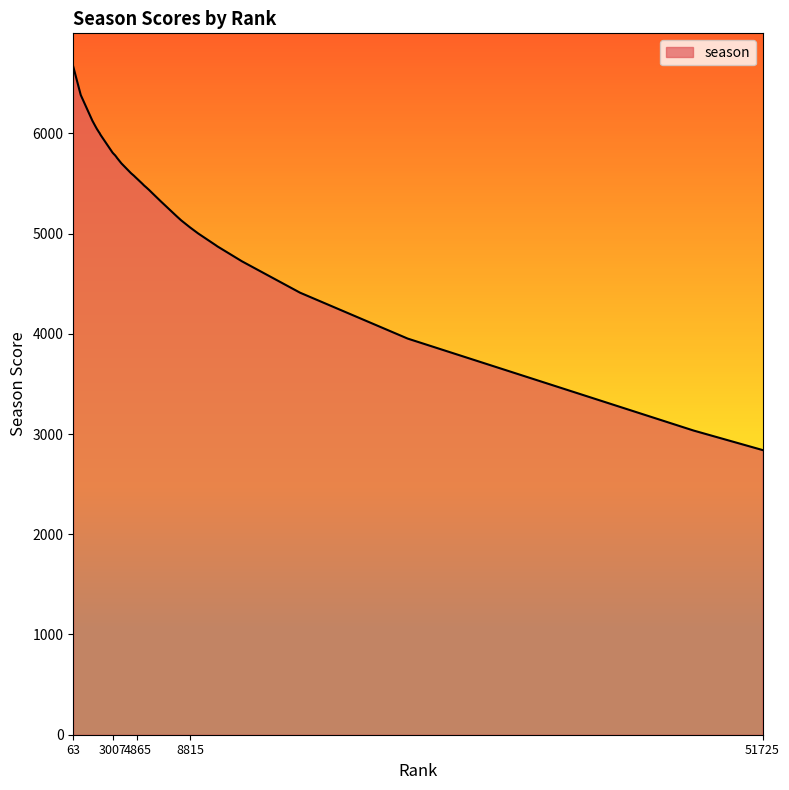

What is the minimum value shown in the chart?

2840